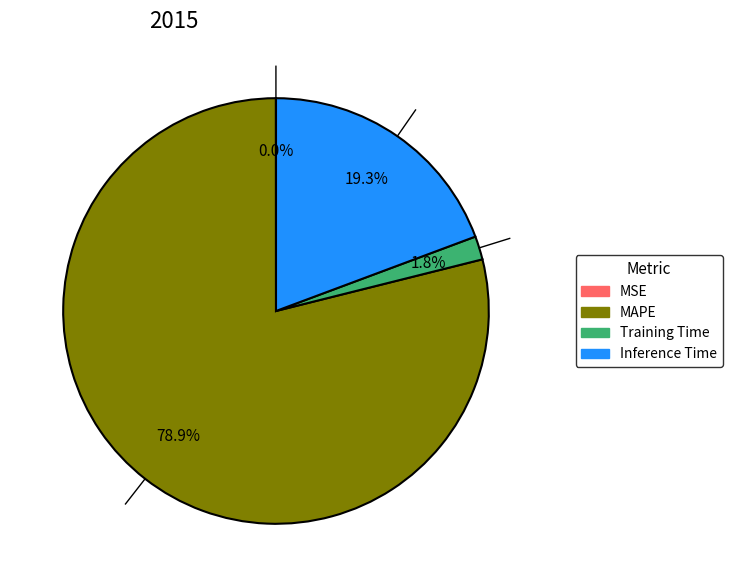

What percentage is NOT represented by Training Time?

98.2%